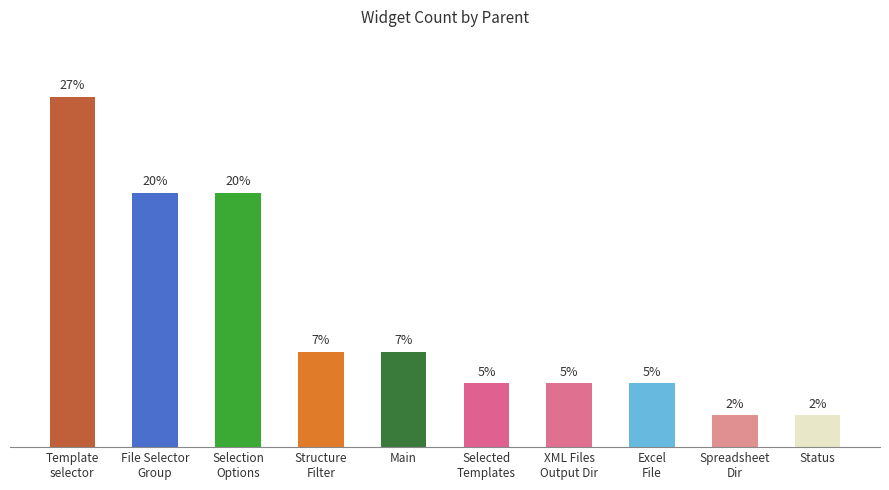

Does the chart contain any negative values?

No